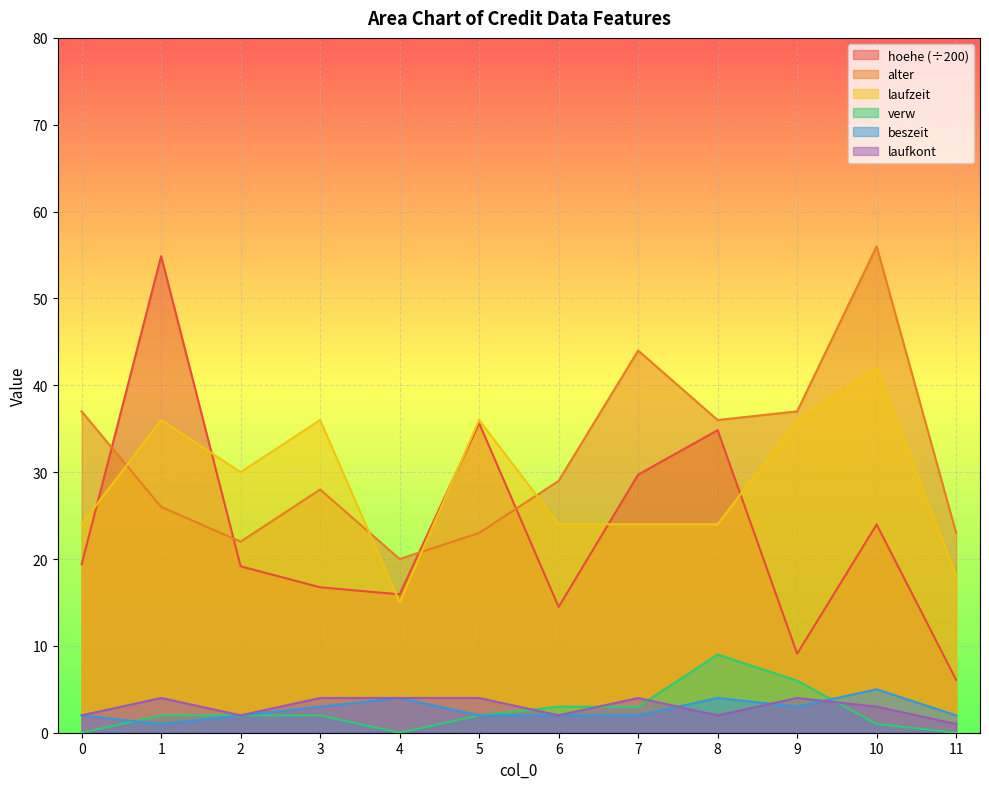

Which series changed the most between 1 and 9?

hoehe (÷200)